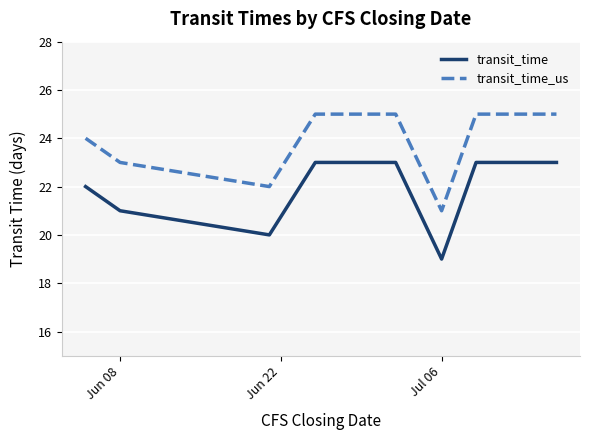

True or false: transit_time_us and transit_time cross at least once.

False